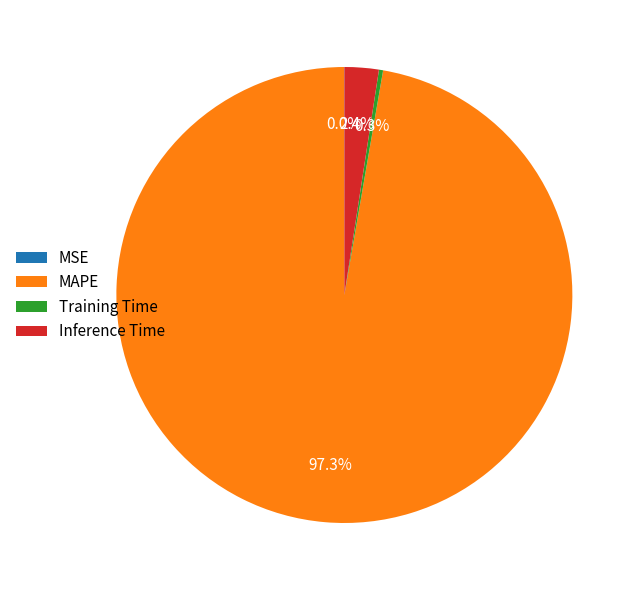

Is there any slice that represents more than half of the pie?

Yes